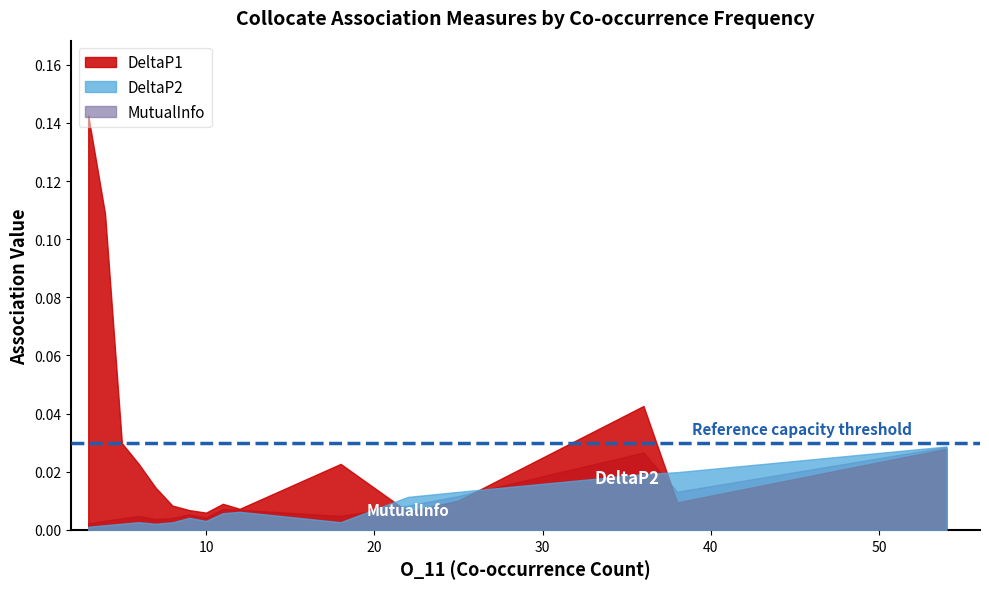

Reading left to right, what are all the values shown in this chart?

DeltaP1: 0.1	0.1	0.0	0.0	0.0	0.0	0.0	0.0	0.0	0.0	0.0	0.0	0.0	0.0	0.0	0.0
DeltaP2: 0.0	0.0	0.0	0.0	0.0	0.0	0.0	0.0	0.0	0.0	0.0	0.0	0.0	0.0	0.0	0.0
MutualInfo: 0.0	0.0	0.0	0.0	0.0	0.0	0.0	0.0	0.0	0.0	0.0	0.0	0.0	0.0	0.0	0.0